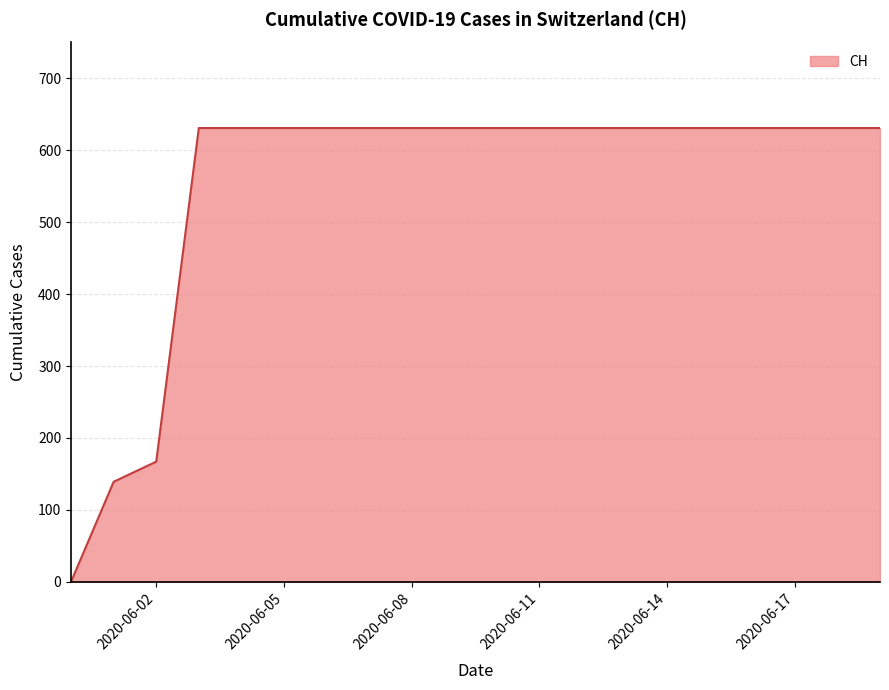

What is the difference between the maximum and minimum values?

631